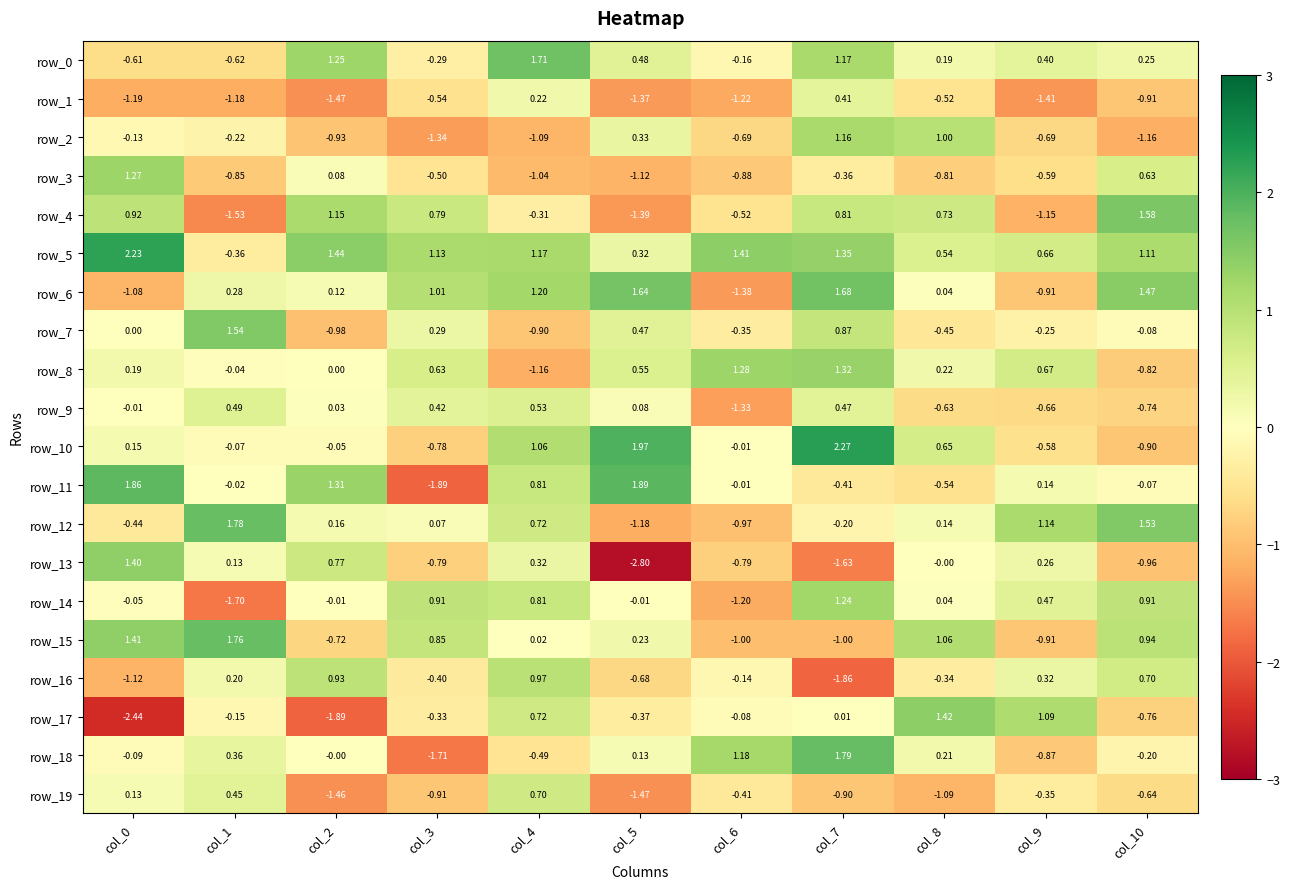

How many values in the row_10 series are below 0?

6